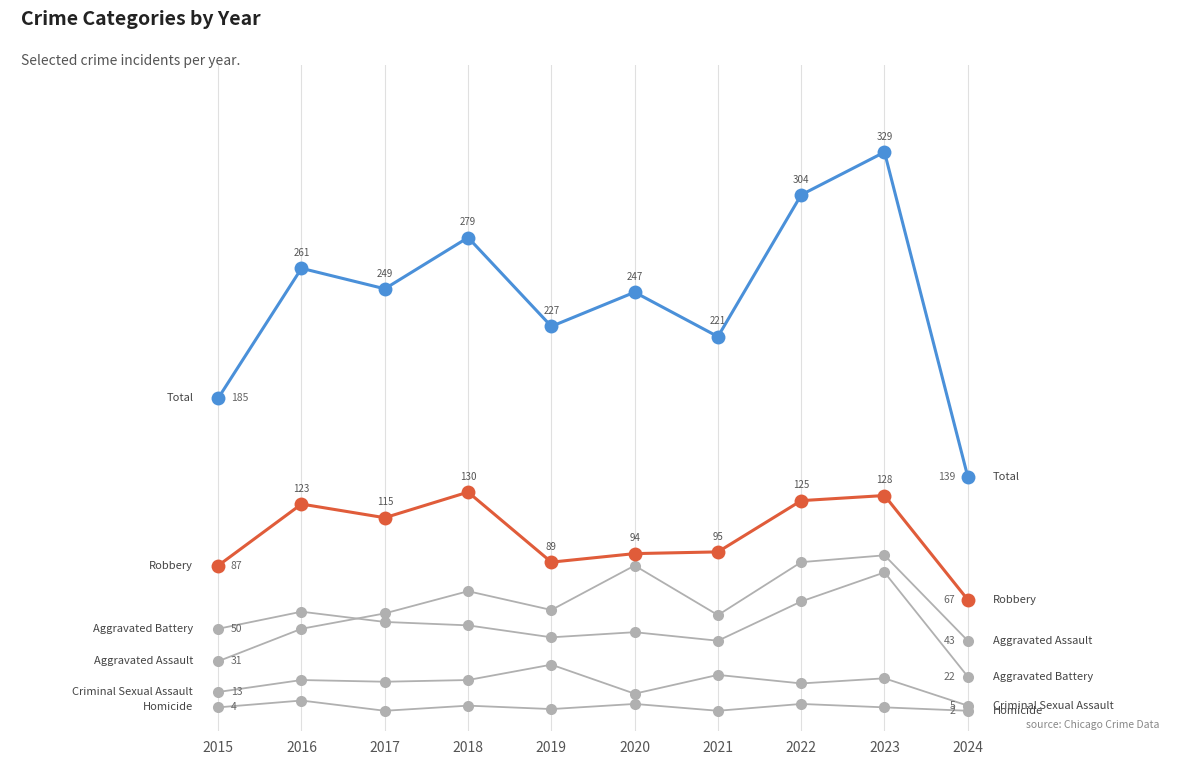

Is this an area chart (filled region under the line)?

No